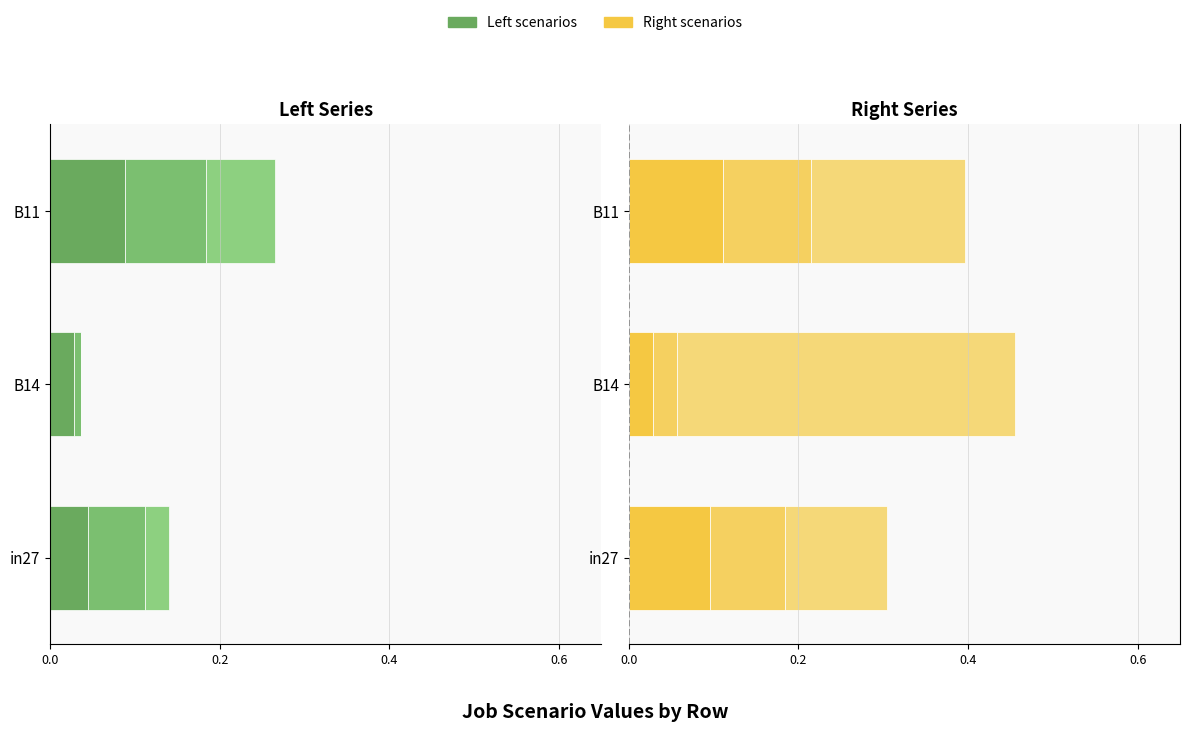

At how many categories does at least one series exceed 0?

3